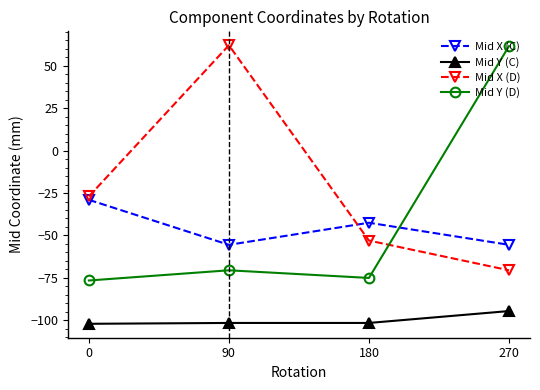

Where does the Mid Y (C) series first go above -101?

270